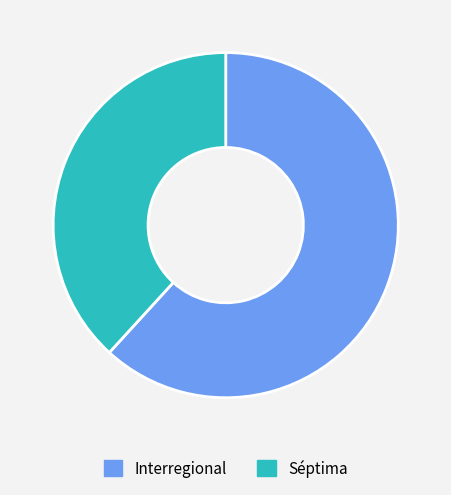

Rank the categories by value from lowest to highest.

Séptima, Interregional